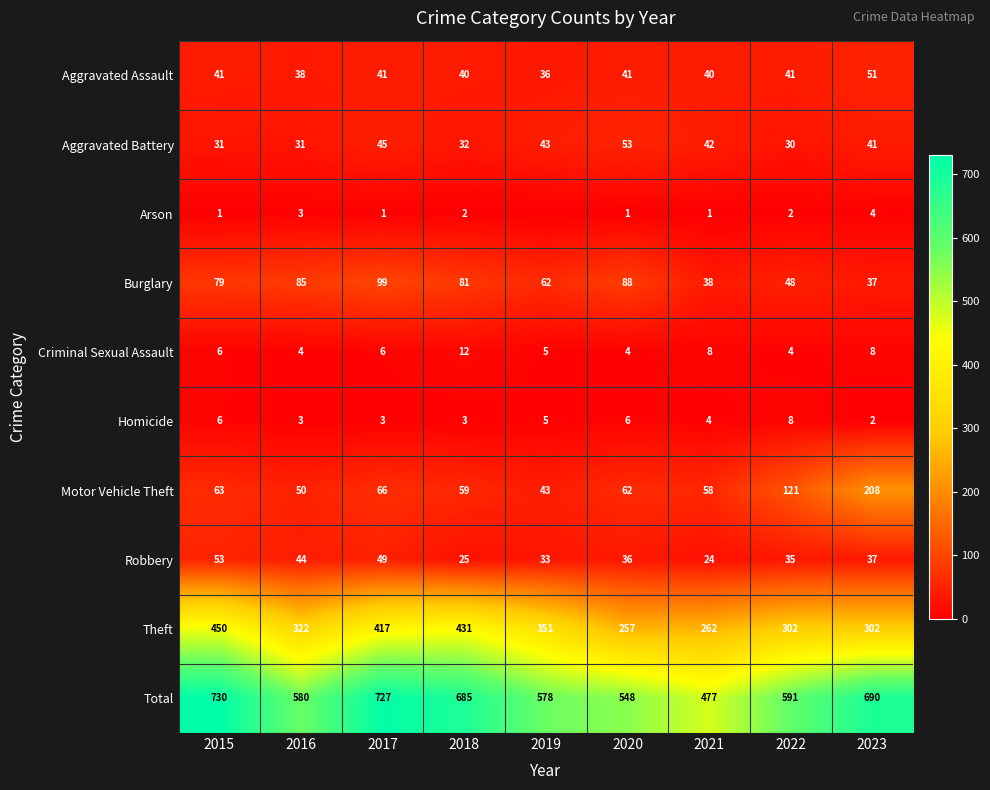

What is the difference between the maximum and minimum values in the Homicide series?

6